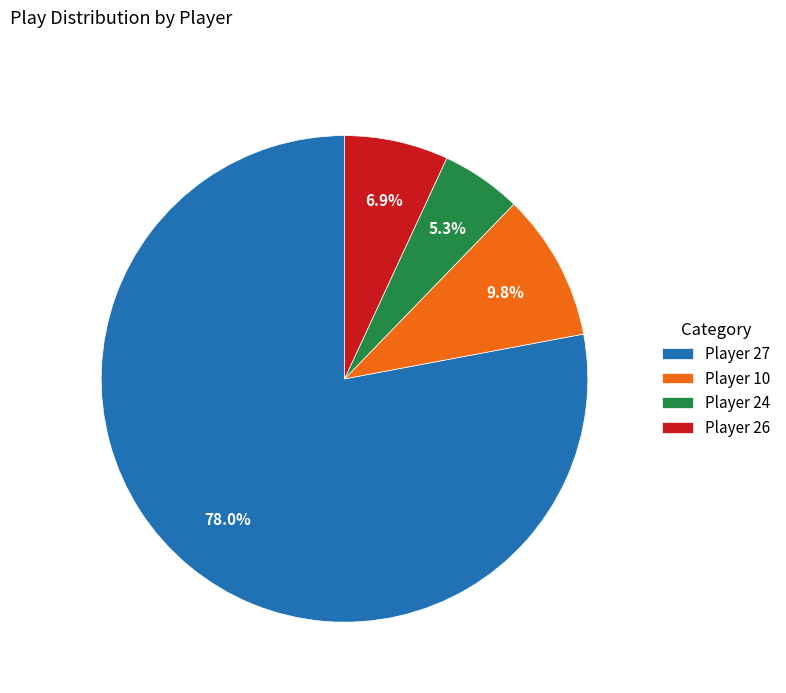

What is the largest slice in the pie chart?

Player 27